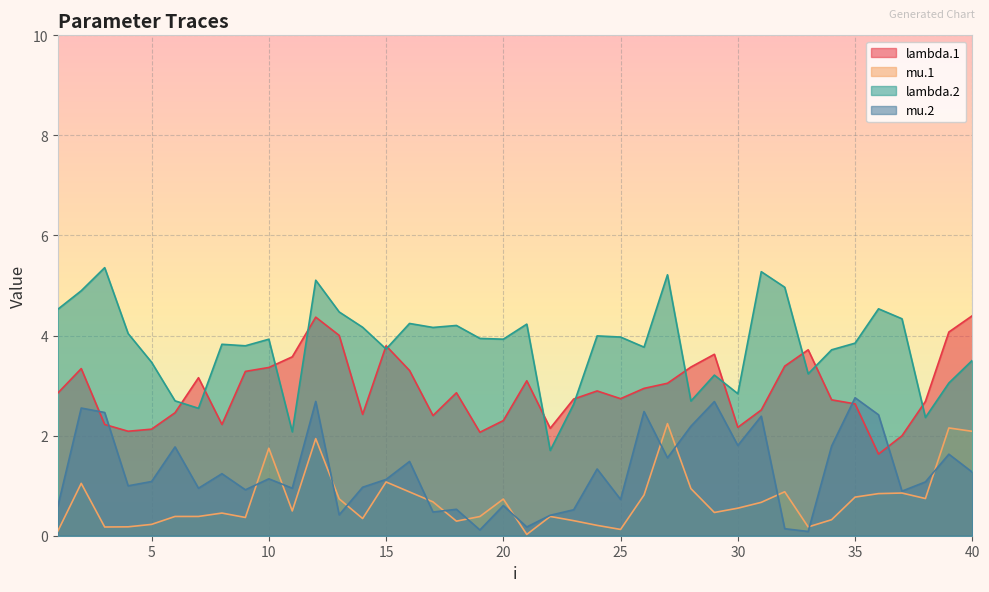

Which label corresponds to the smallest value in the chart?

21